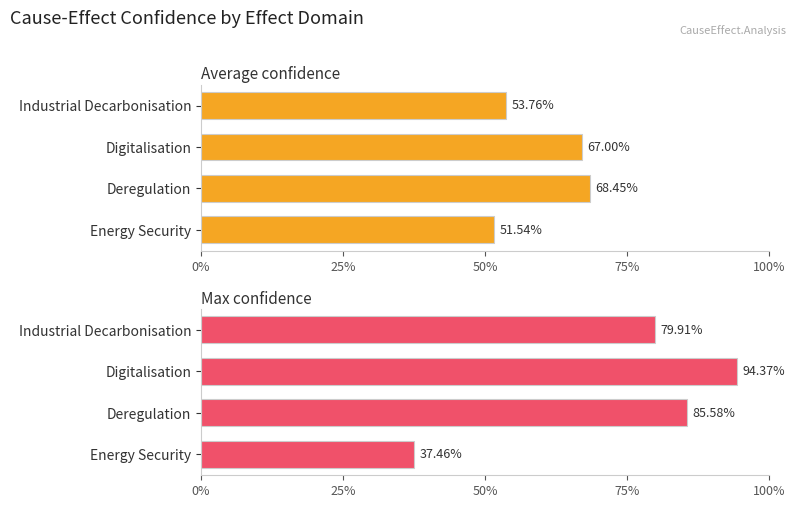

Which series has the largest total across all categories?

Max confidence